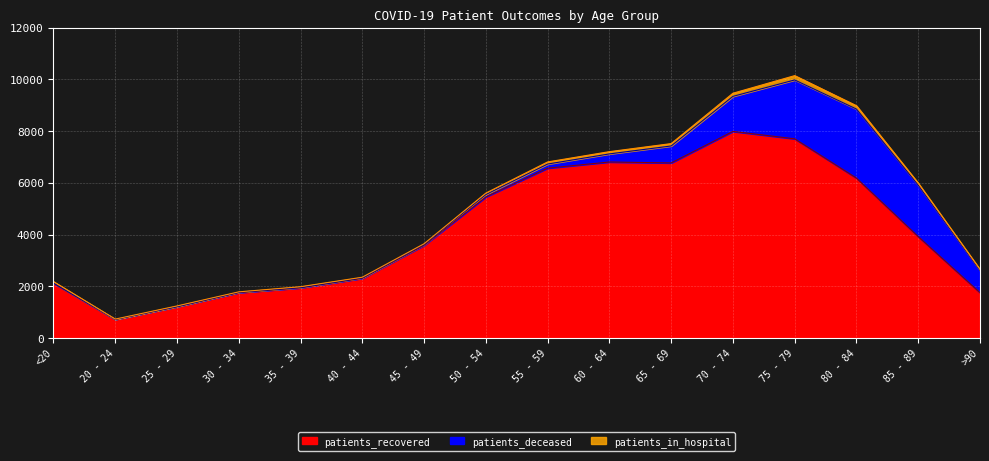

True or false: patients_recovered and patients_in_hospital intersect in this chart.

False